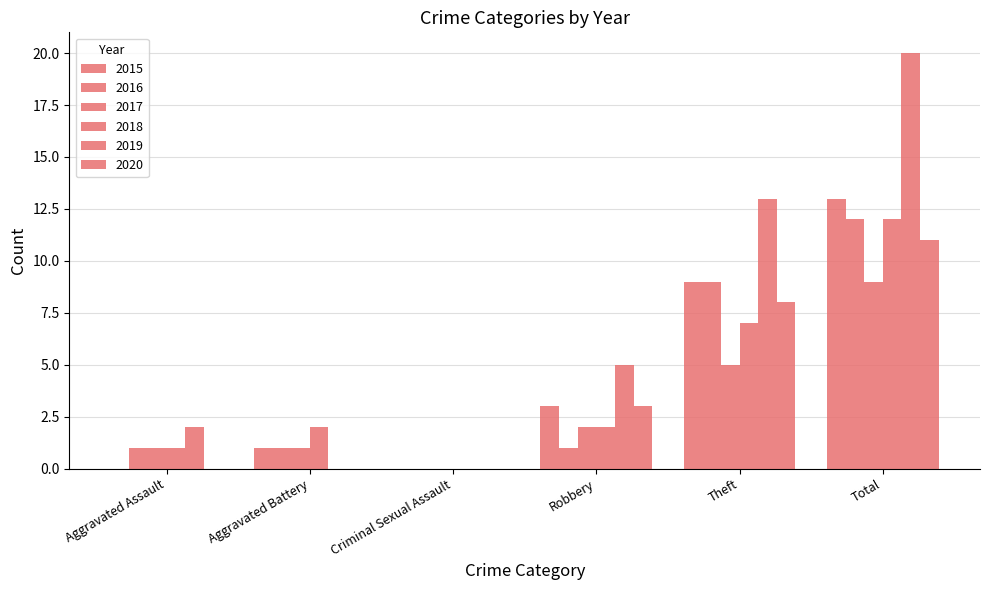

Reading right to left, extract all data points from this chart.

2015: Total=13	Theft=9	Robbery=3	Criminal Sexual Assault=0	Aggravated Battery=1	Aggravated Assault=0
2016: Total=12	Theft=9	Robbery=1	Criminal Sexual Assault=0	Aggravated Battery=1	Aggravated Assault=1
2017: Total=9	Theft=5	Robbery=2	Criminal Sexual Assault=0	Aggravated Battery=1	Aggravated Assault=1
2018: Total=12	Theft=7	Robbery=2	Criminal Sexual Assault=0	Aggravated Battery=2	Aggravated Assault=1
2019: Total=20	Theft=13	Robbery=5	Criminal Sexual Assault=0	Aggravated Battery=0	Aggravated Assault=2
2020: Total=11	Theft=8	Robbery=3	Criminal Sexual Assault=0	Aggravated Battery=0	Aggravated Assault=0